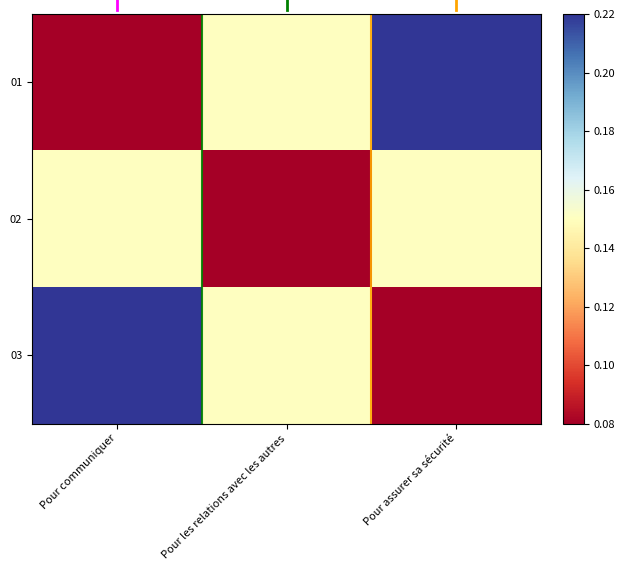

At how many categories does at least one series exceed 0?

3